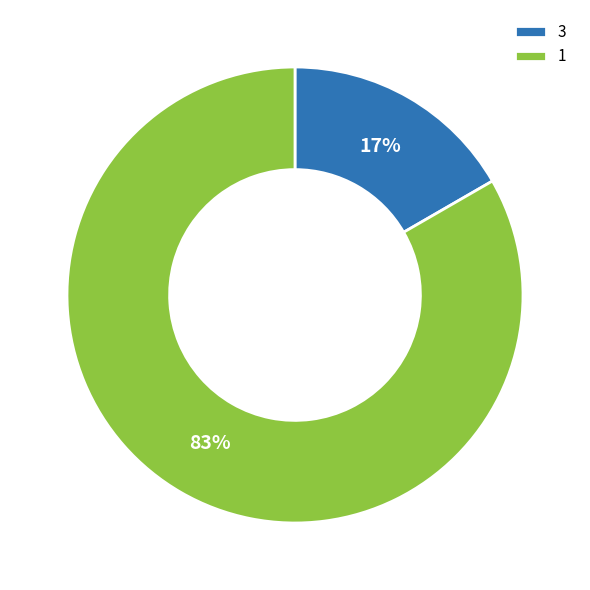

True or false: 3 accounts for 17% of the total.

True